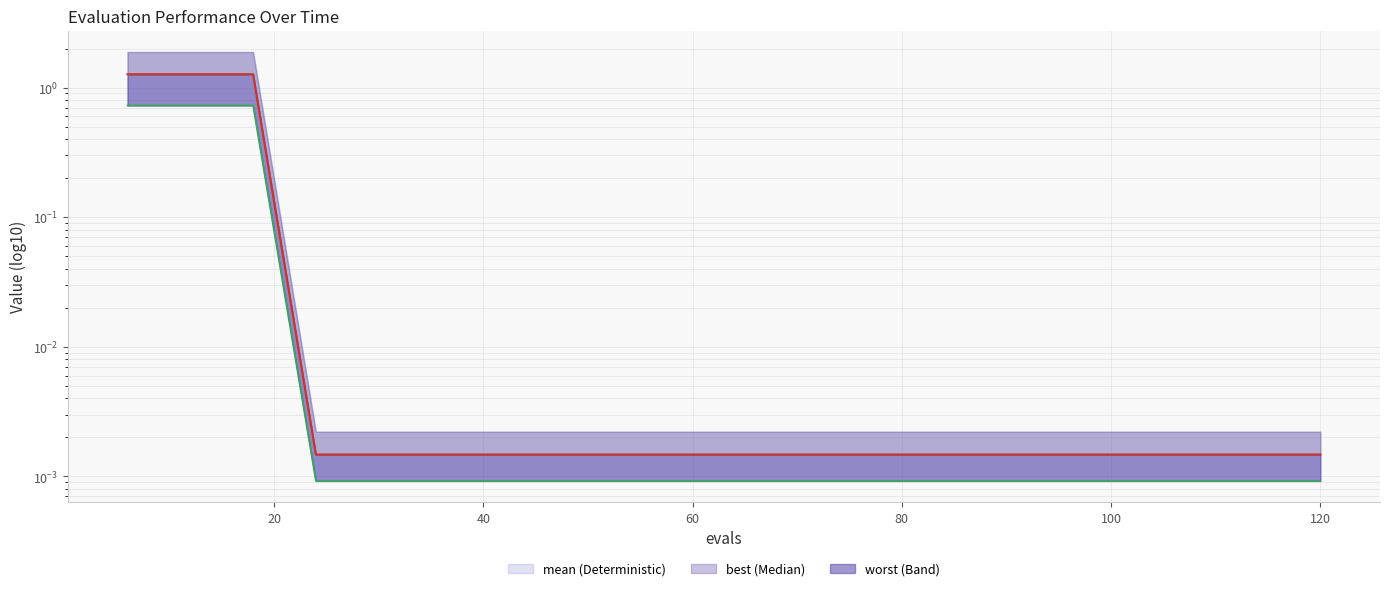

Which has a higher value, 40 or 120?

40